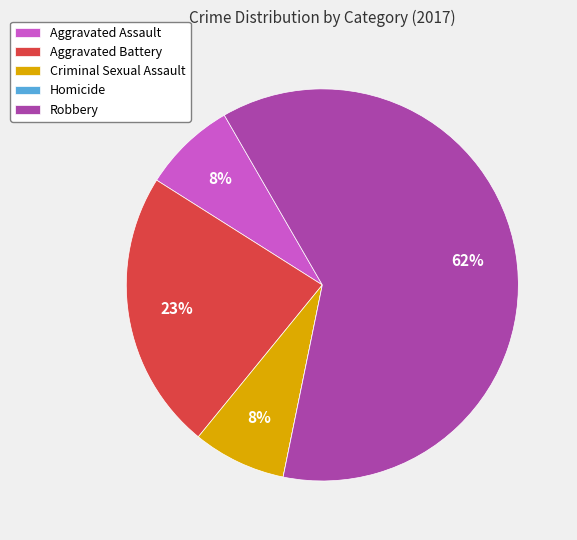

What percentage is the Criminal Sexual Assault slice, to the nearest percent?

8%